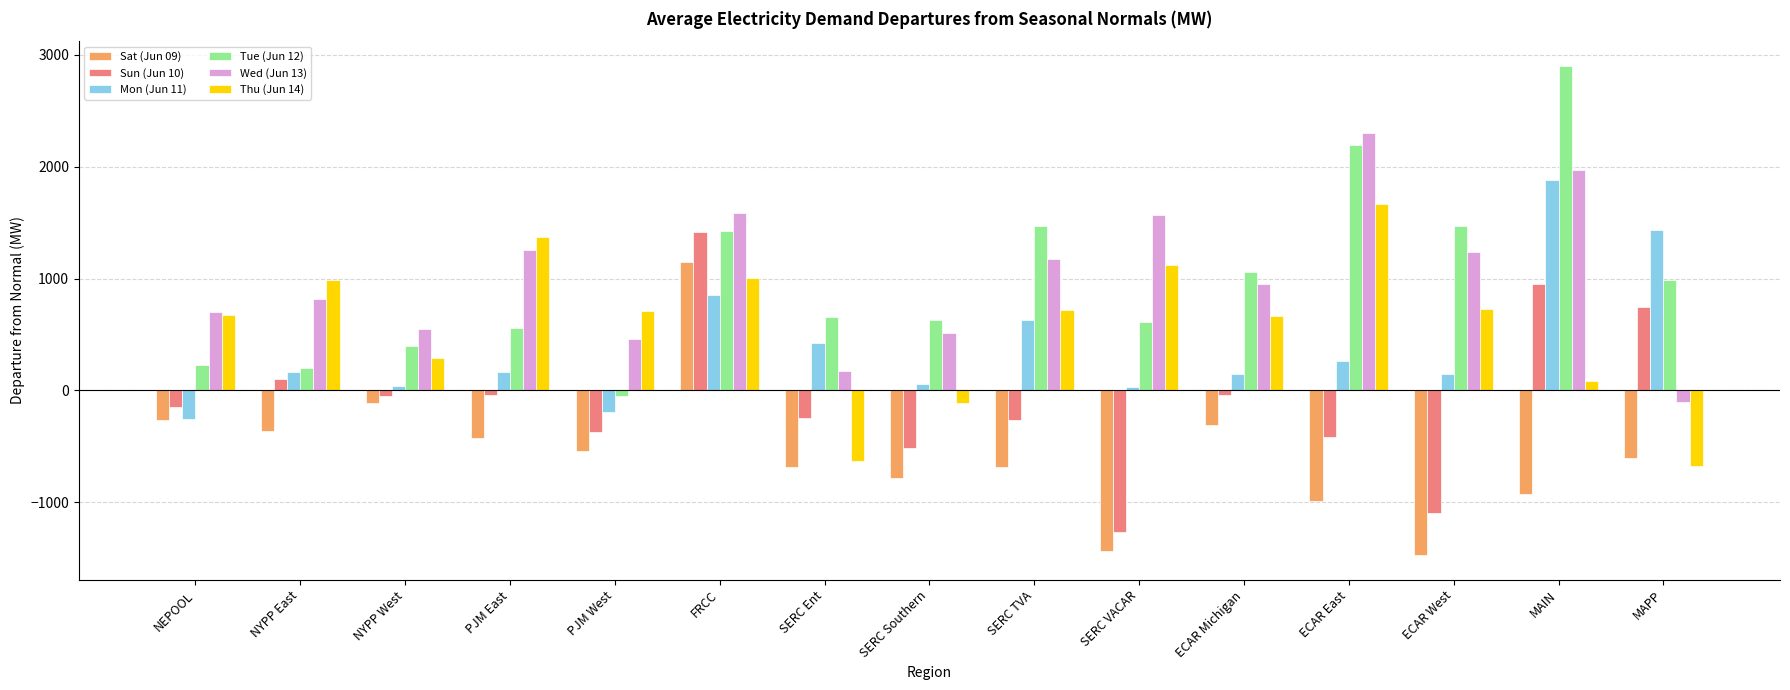

Which category has the highest value across all series?

MAIN